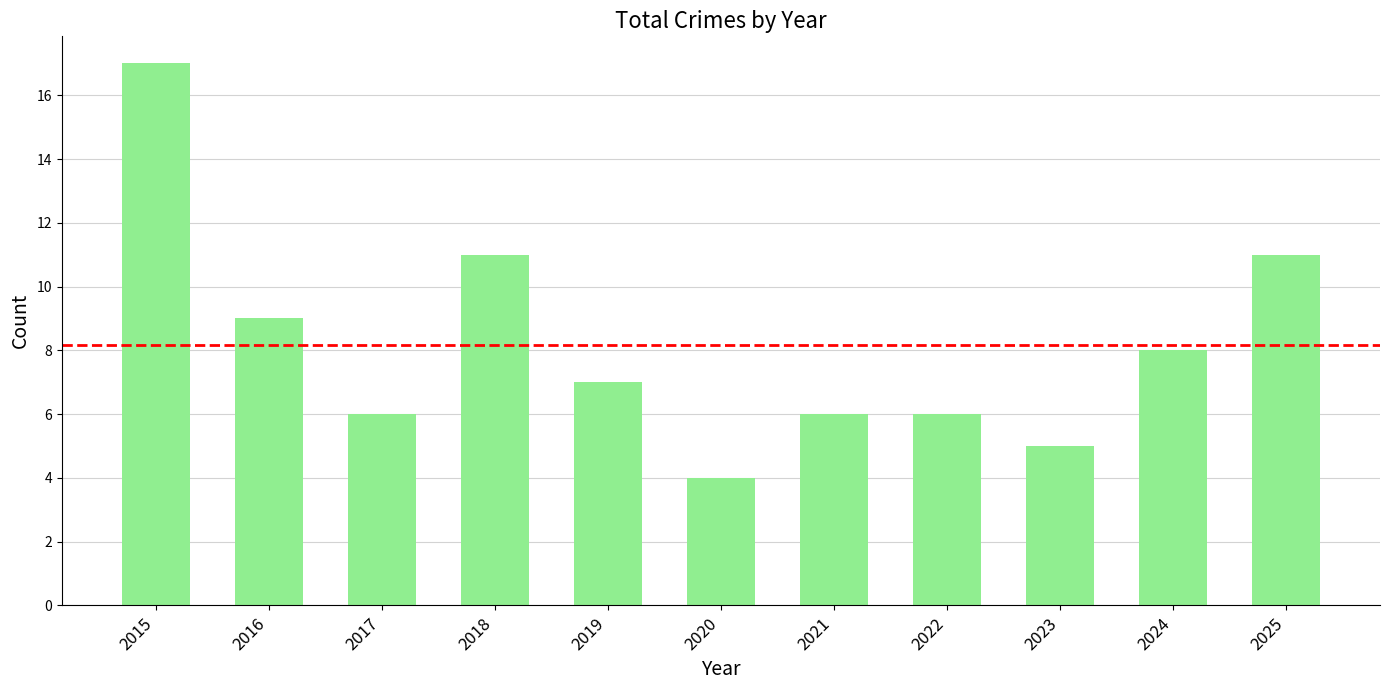

What is the value of the 5th bar from the left?

7